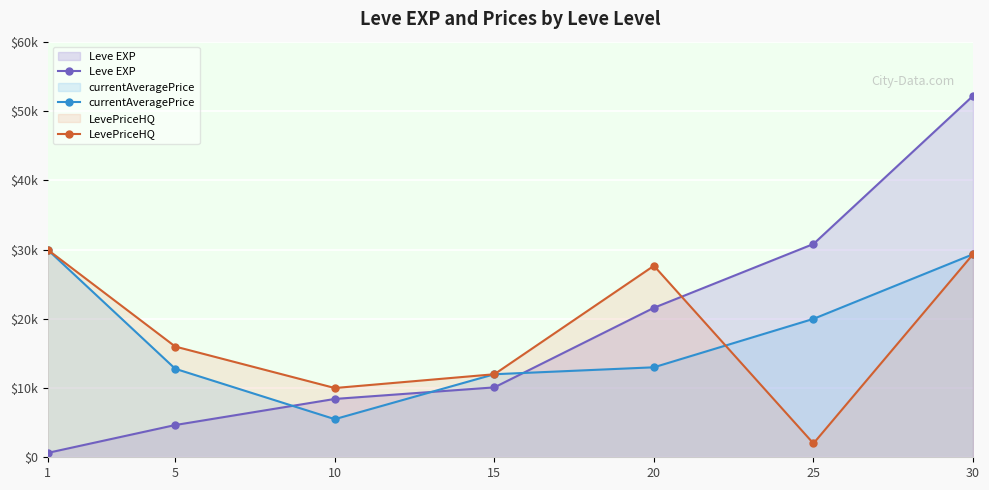

At which category does the chart reach its peak across all series?

30